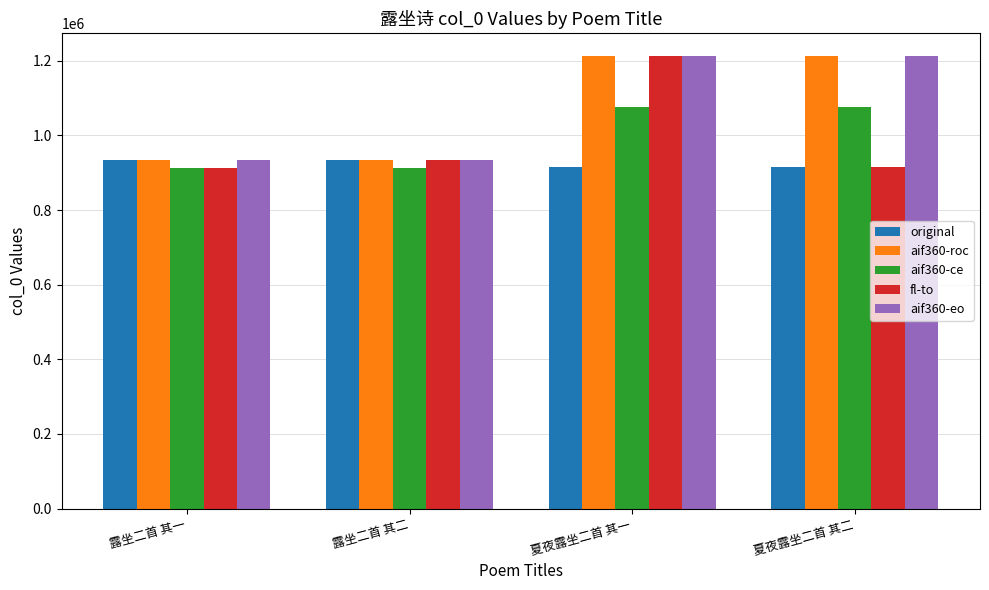

What are all the series names shown in the legend?

original, aif360-roc, aif360-ce, fl-to, aif360-eo